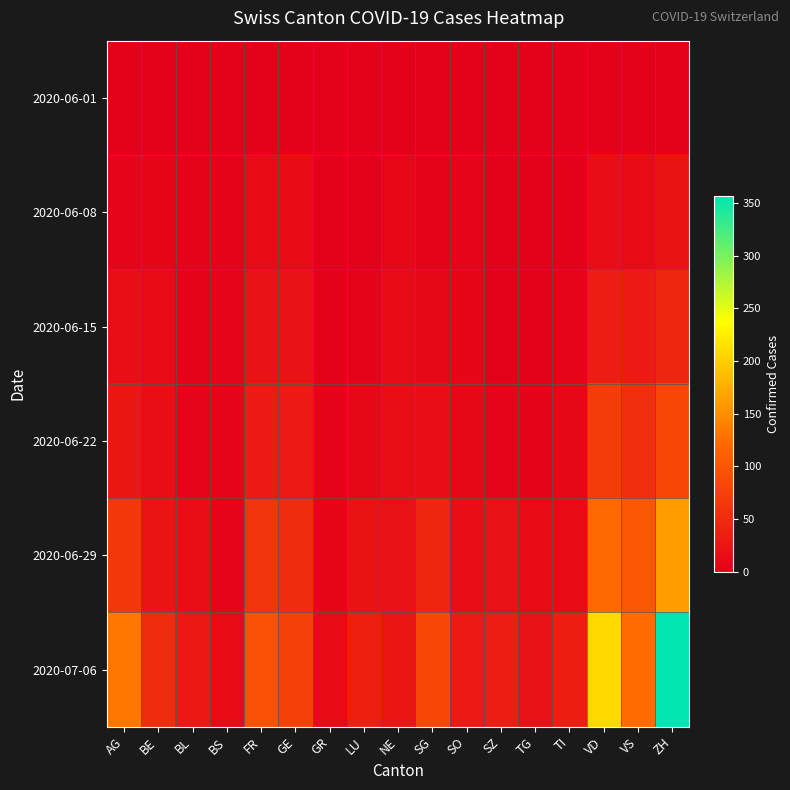

At SZ, list the series in order from smallest to largest.

2020-06-01, 2020-06-08, 2020-06-15, 2020-06-22, 2020-06-29, 2020-07-06